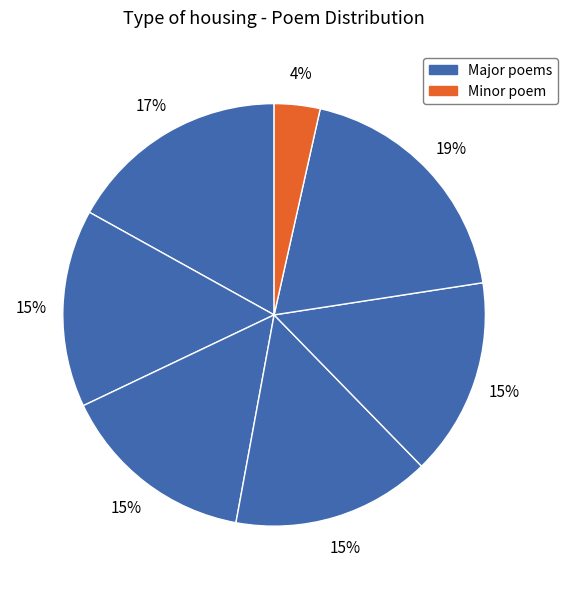

Is there any slice that represents more than half of the pie?

No